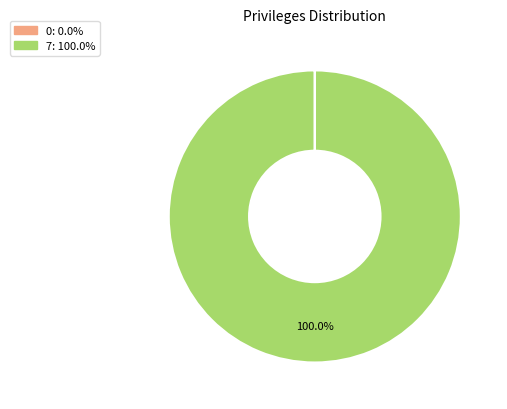

Is there a majority slice in this chart?

Yes